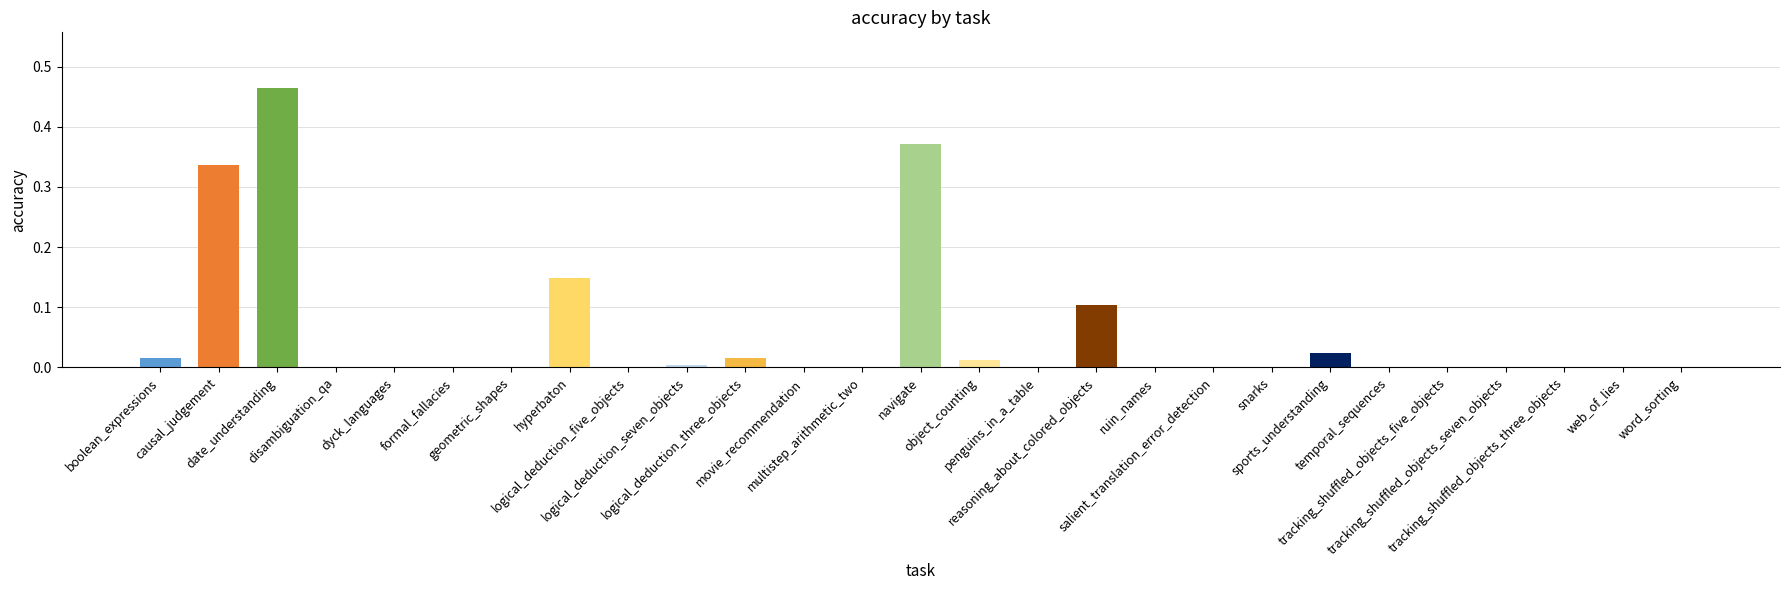

What is the sum of all values?

1.5